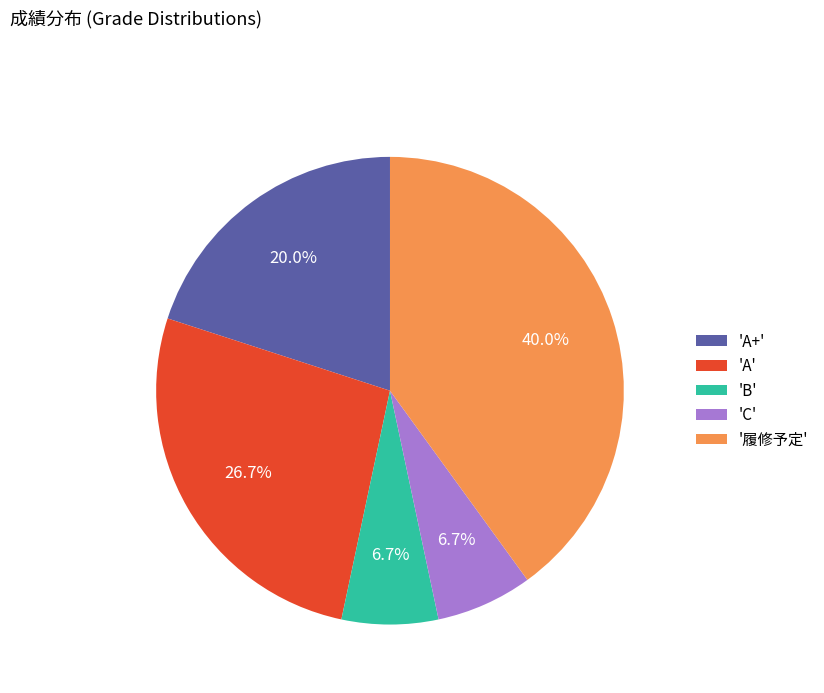

Is 'C' the majority of the pie?

No